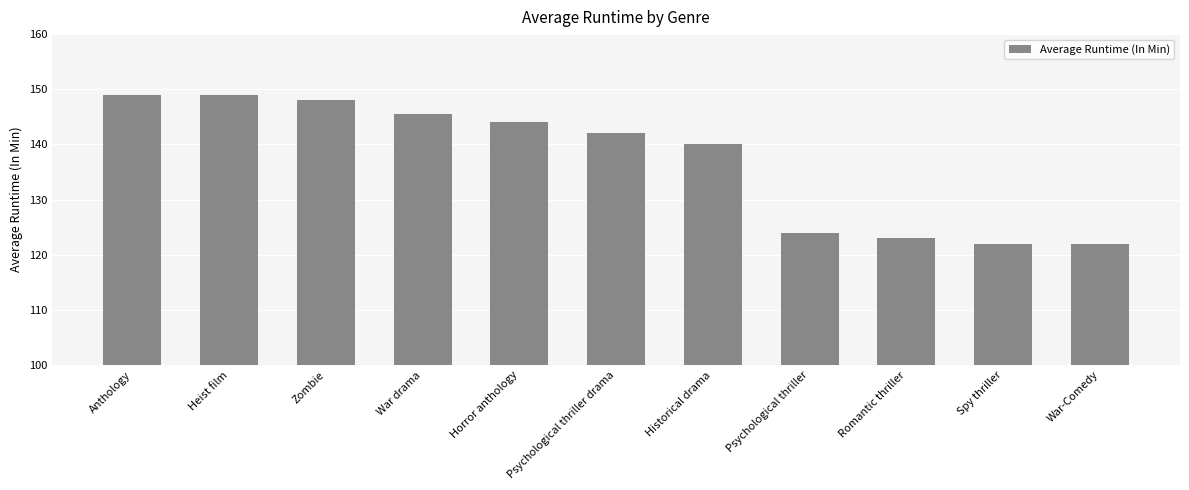

The chart shows a value of 123.0 at Romantic thriller. True or false?

True